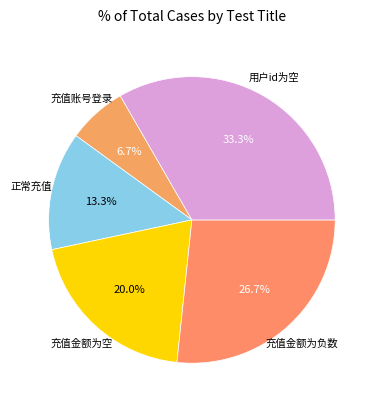

To the nearest percent, what is the difference between the largest and smallest slice percentages?

27%